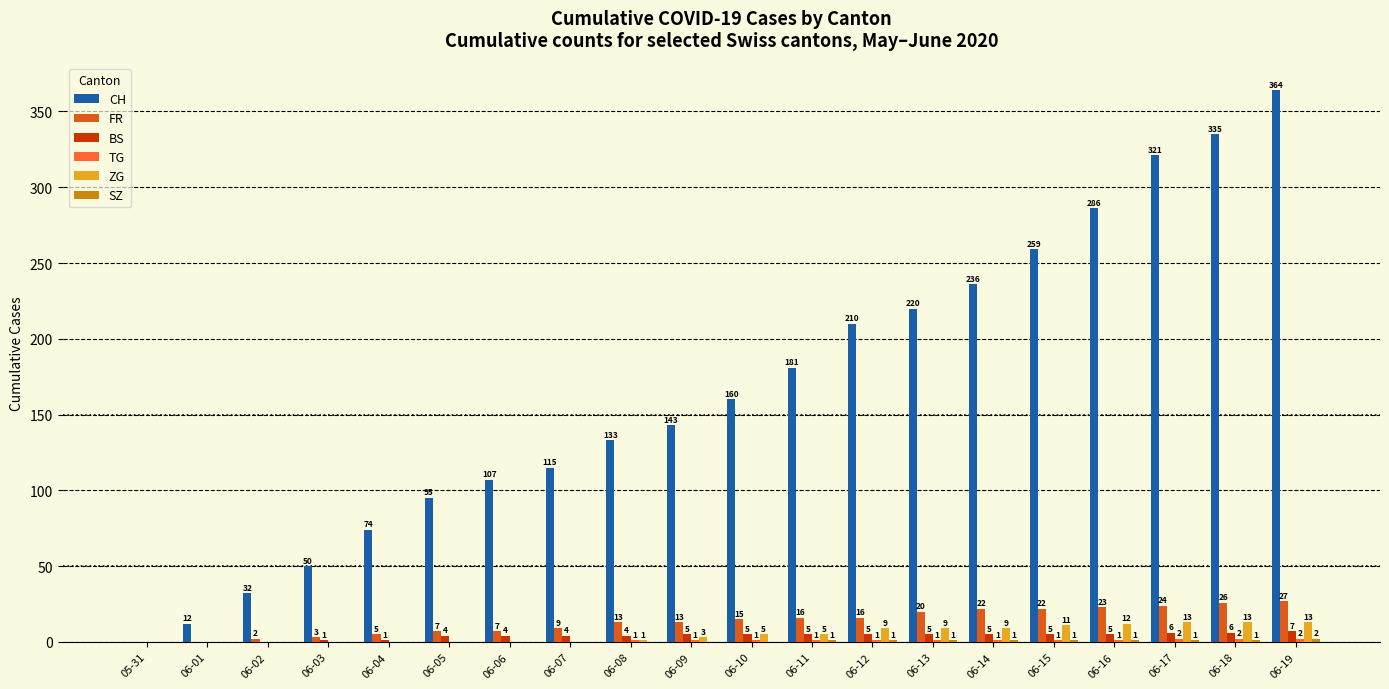

Are the bars grouped side by side (vs. stacked)?

Yes